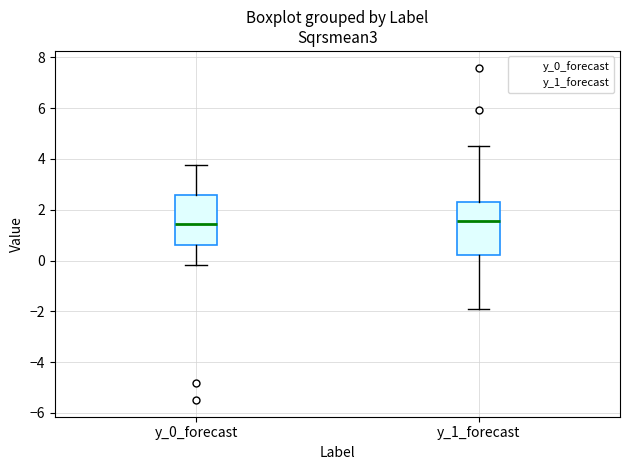

Where does the upper whisker of the box for y_1_forecast end on the y-axis? The values are not printed on the chart, so give them approximately, as read against the axis.

4.6